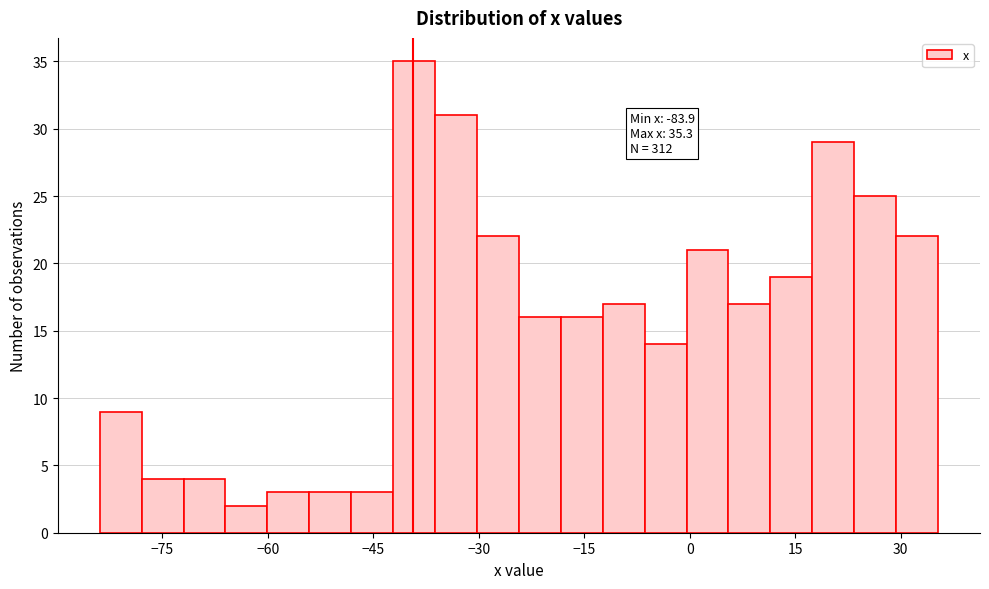

Around what value on the x-axis is the tallest bar? Give the approximate position of its centre, as read against the axis.

-40